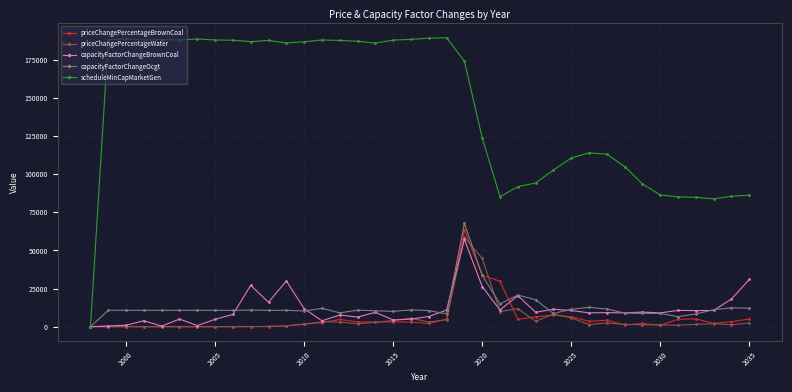

Which series has the largest total across all categories?

scheduleMinCapMarketGen